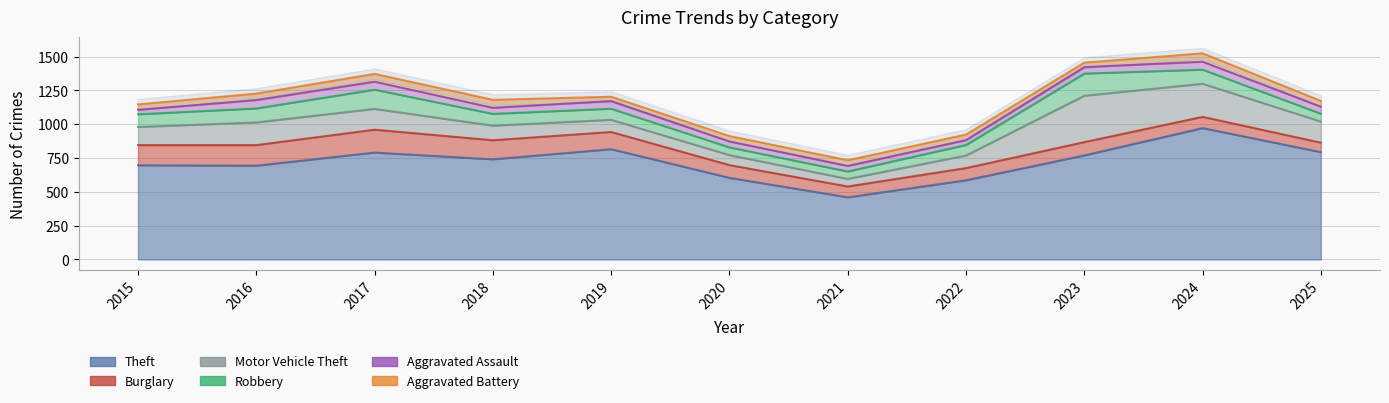

Where does the Aggravated Battery series first go above 42?

2016